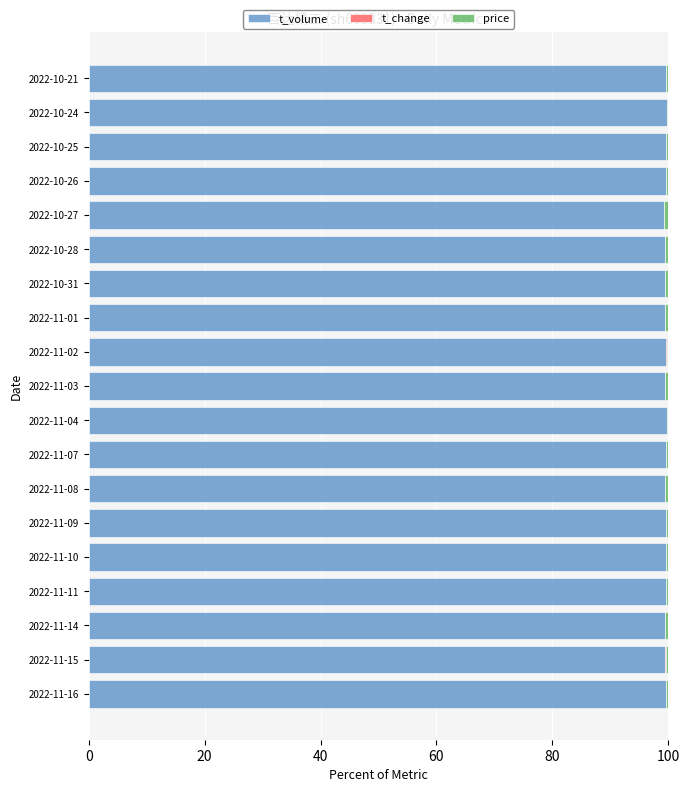

What is the sum of all t_volume values?

1890.8